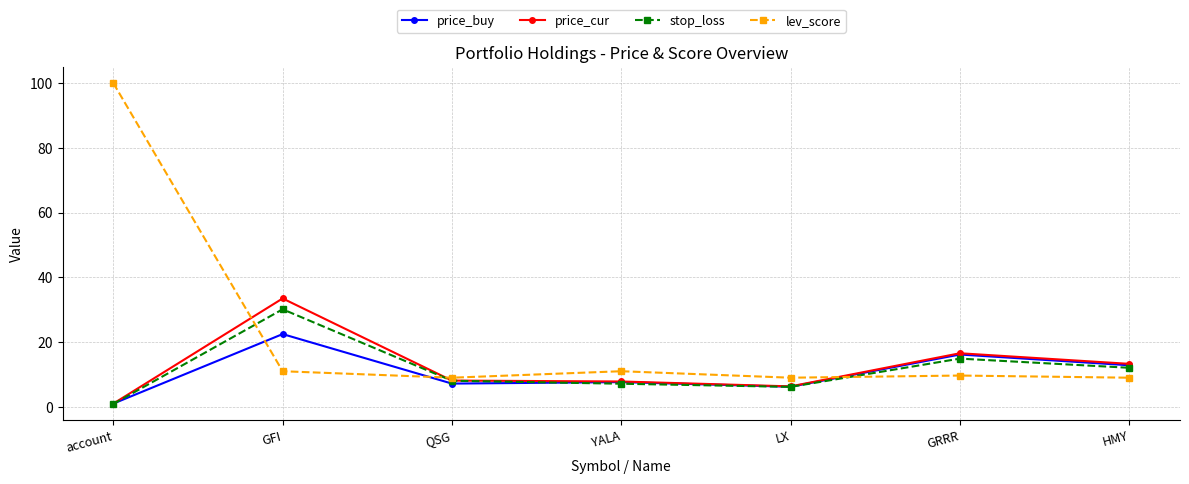

Is the value of lev_score at GRRR greater than the value of stop_loss at YALA?

Yes